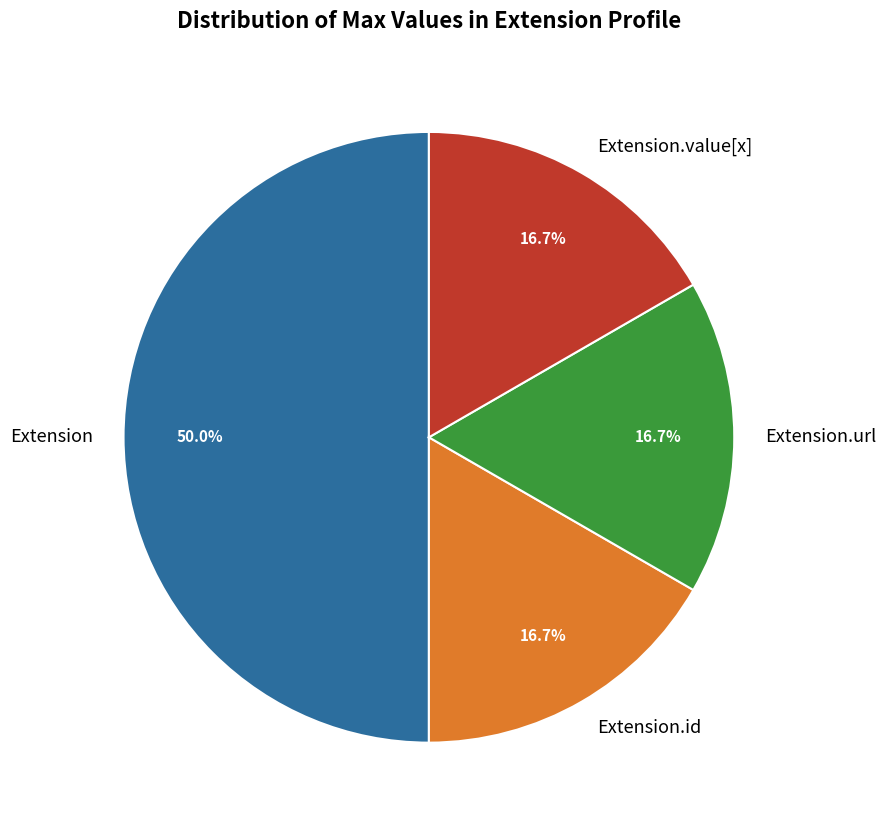

What is the ratio of the value at Extension.url to the value at Extension.id?

1.0